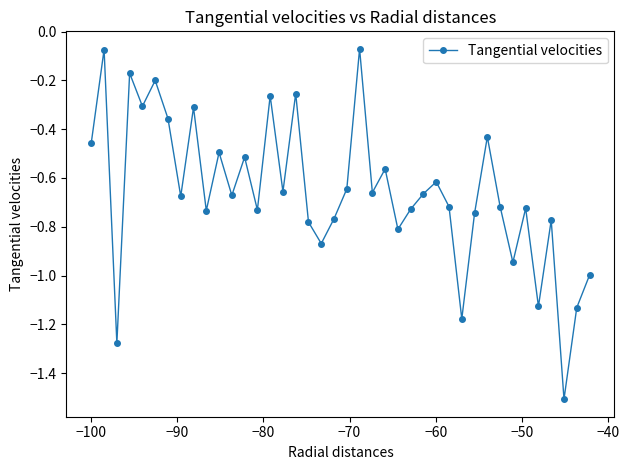

What is the difference between the maximum and minimum values?

1.4